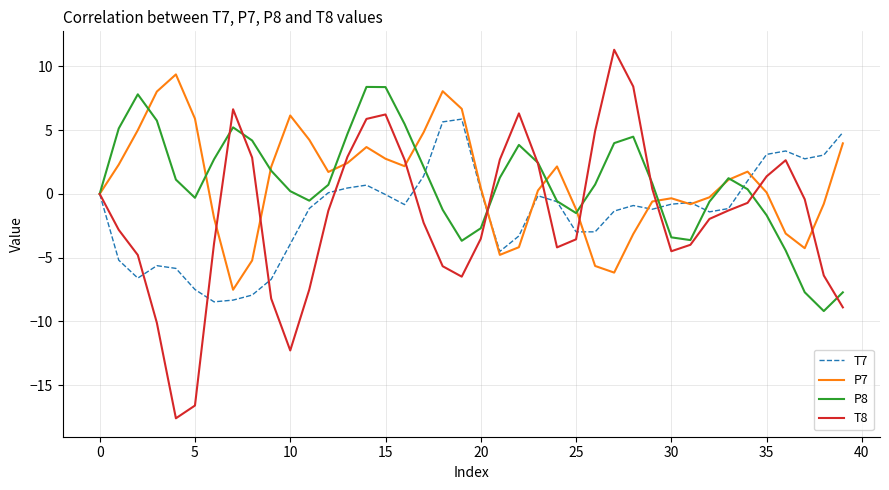

How many distinct data groups are displayed?

4